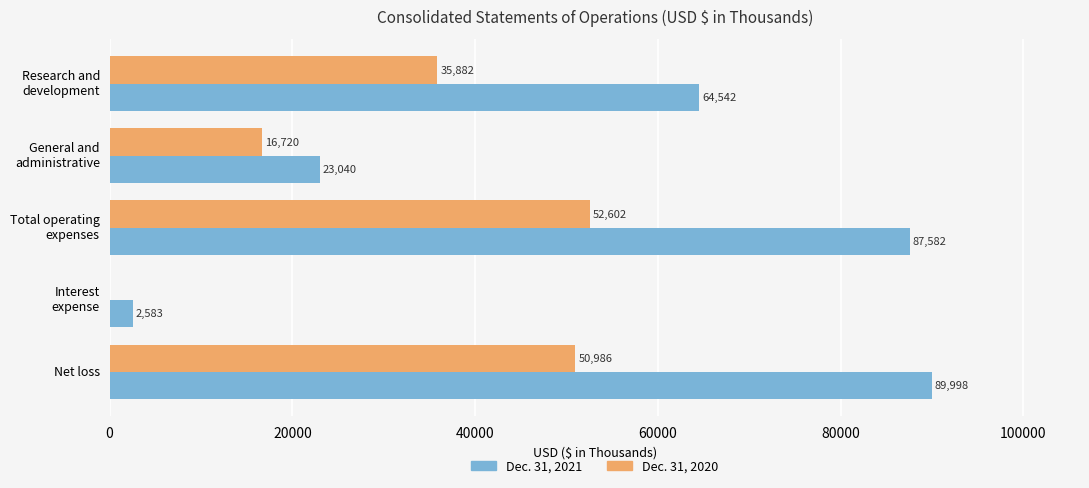

True or false: Dec. 31, 2021 has a value of 89998 at Net loss.

True